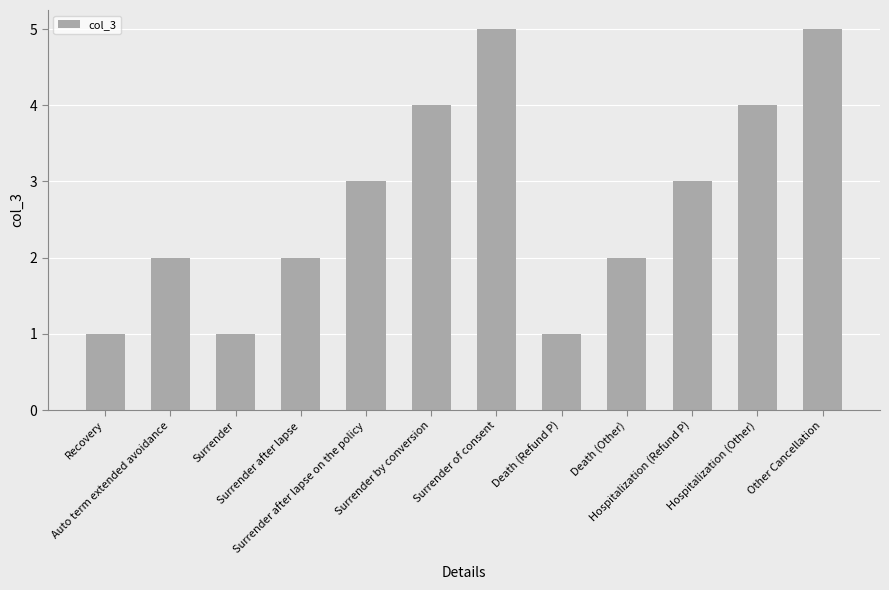

What is the ratio of the value at Hospitalization (Refund P) to the value at Surrender after lapse?

1.5